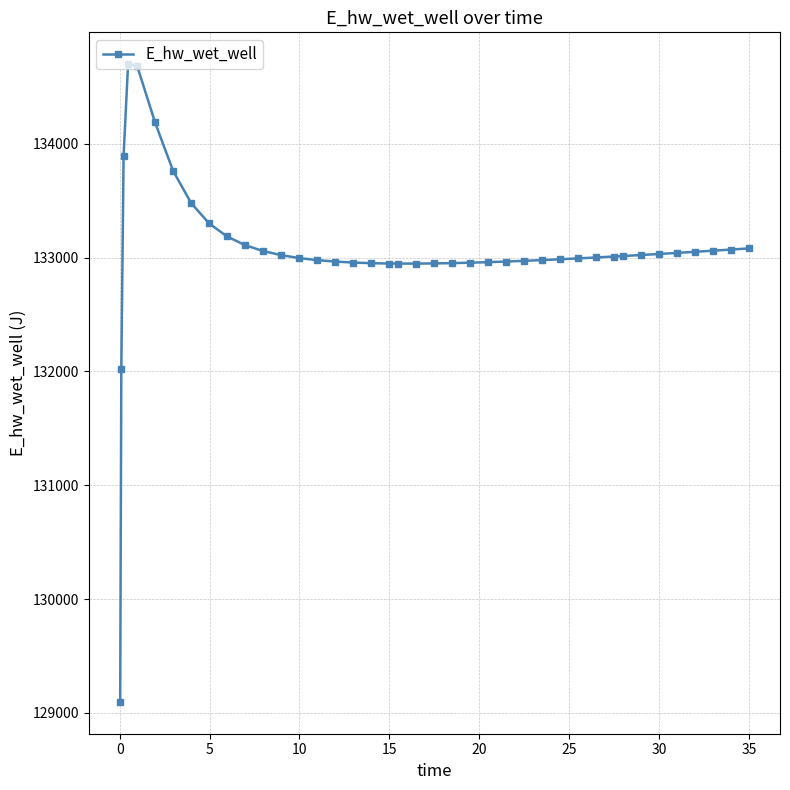

What is the smallest value displayed?

129096.9